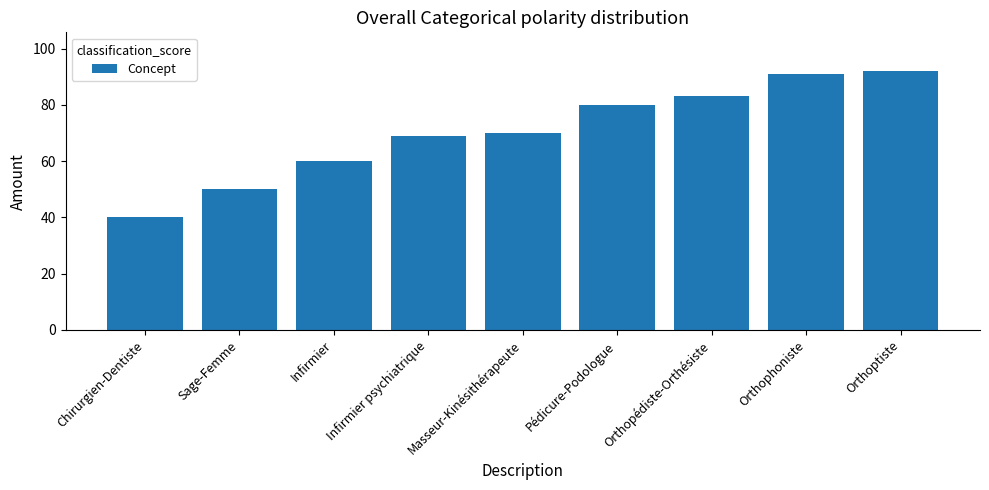

Reading left to right, what are all the values shown in this chart?

40	50	60	69	70	80	83	91	92